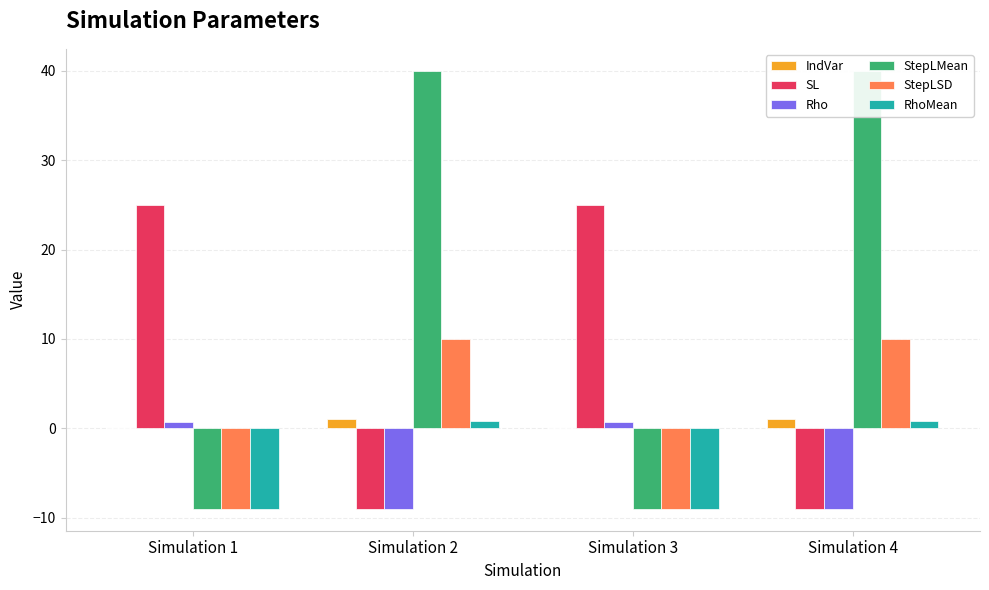

Reading left to right, extract all data points from this chart.

IndVar: Simulation 1=0.0	Simulation 2=1.0	Simulation 3=0.0	Simulation 4=1.0
SL: Simulation 1=25.0	Simulation 2=-9.0	Simulation 3=25.0	Simulation 4=-9.0
Rho: Simulation 1=0.7	Simulation 2=-9.0	Simulation 3=0.7	Simulation 4=-9.0
StepLMean: Simulation 1=-9.0	Simulation 2=40.0	Simulation 3=-9.0	Simulation 4=40.0
StepLSD: Simulation 1=-9.0	Simulation 2=10.0	Simulation 3=-9.0	Simulation 4=10.0
RhoMean: Simulation 1=-9.0	Simulation 2=0.8	Simulation 3=-9.0	Simulation 4=0.8